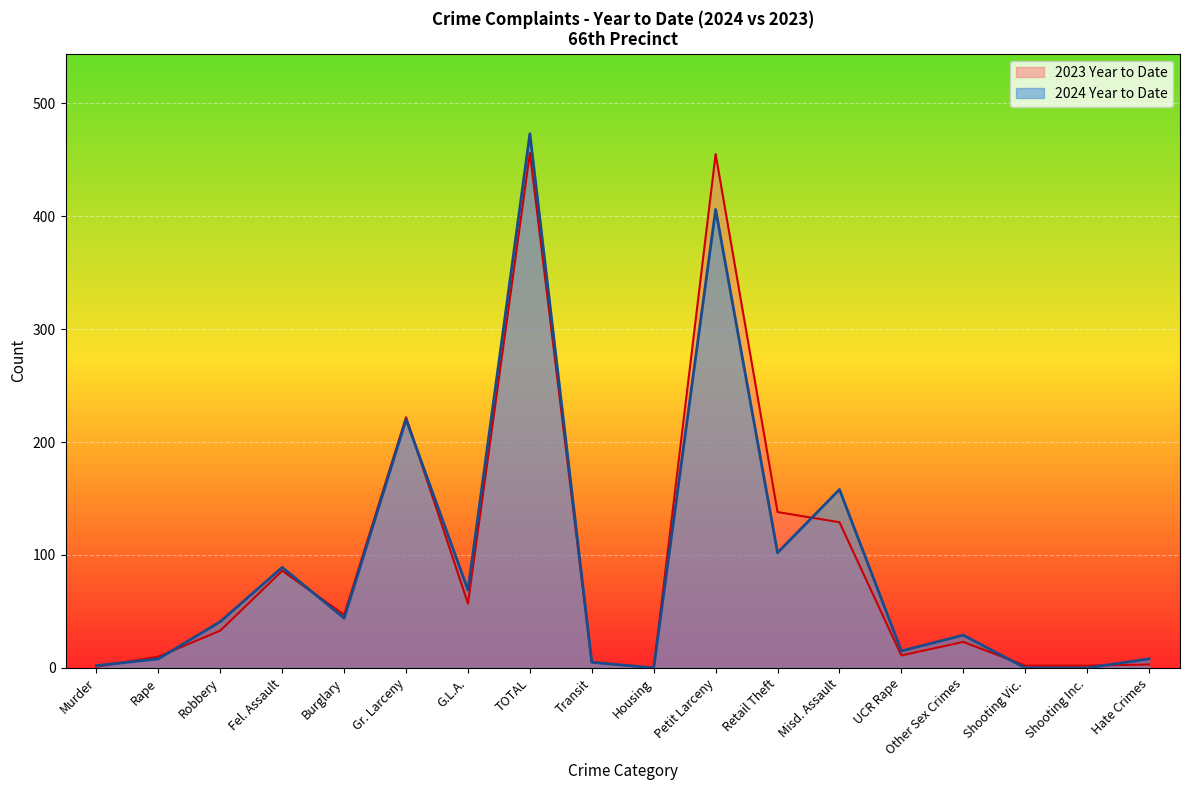

Is it true that 2023 Year to Date equals 1 at Murder?

True